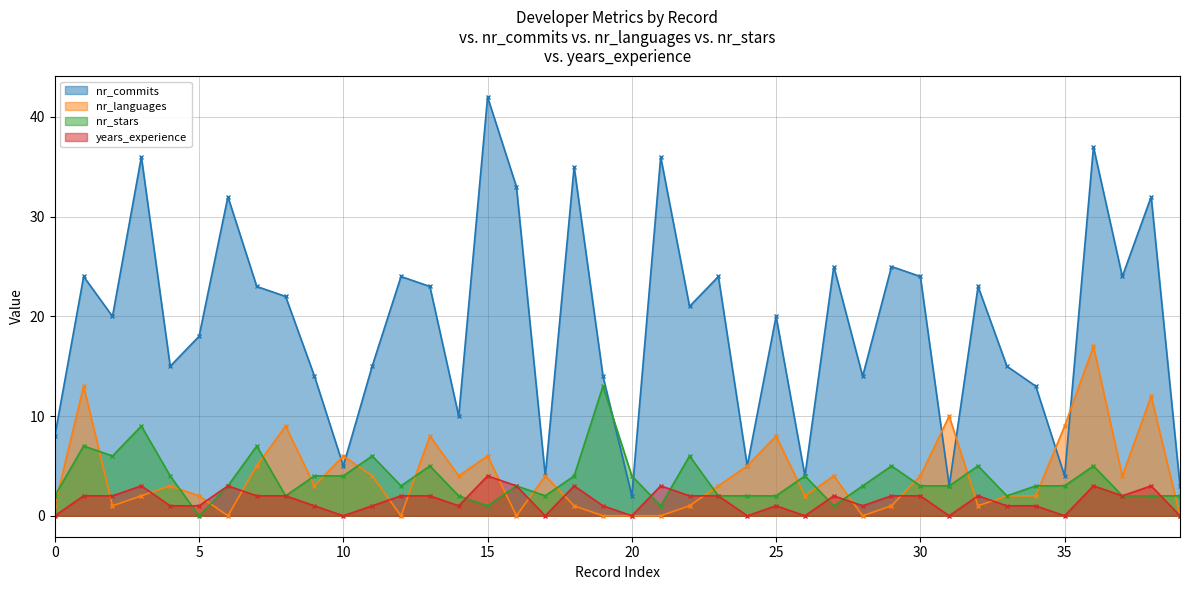

What is the value of the years_experience point at the 3rd from the left?

2